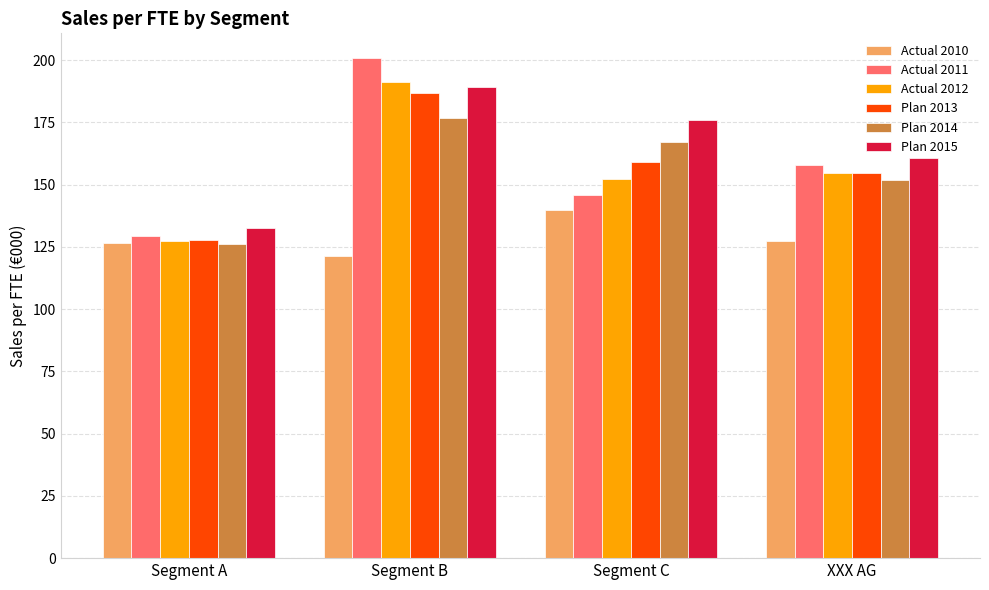

Which series has the largest range (max minus min)?

Actual 2011